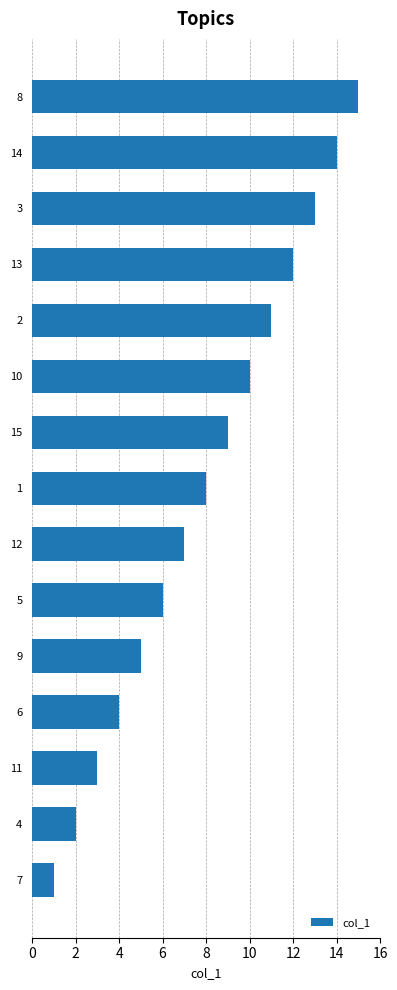

What is the sum of all values?

120